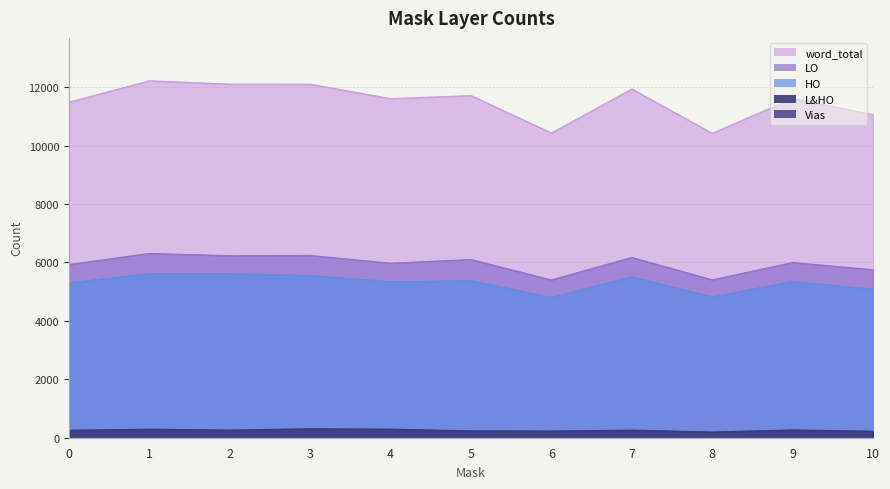

Reading left to right, what are all the values shown in this chart?

LO: 5930	6308	6230	6239	5974	6100	5401	6171	5404	5998	5749
HO: 5301	5619	5613	5555	5341	5377	4803	5508	4822	5350	5084
L&HO: 256	292	261	307	293	235	228	260	195	267	222
word_total: 11487	12219	12104	12101	11608	11712	10432	11939	10421	11615	11055
Vias: 0	0	0	1	1	0	0	0	0	0	0